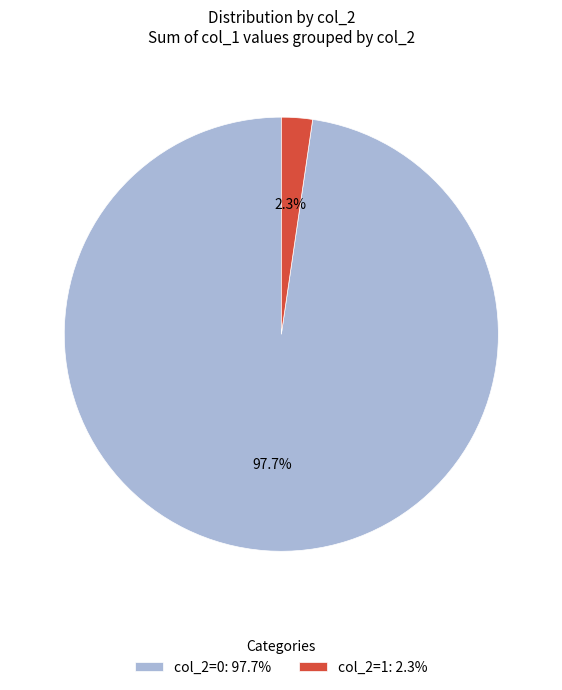

Does any single category account for the majority?

Yes